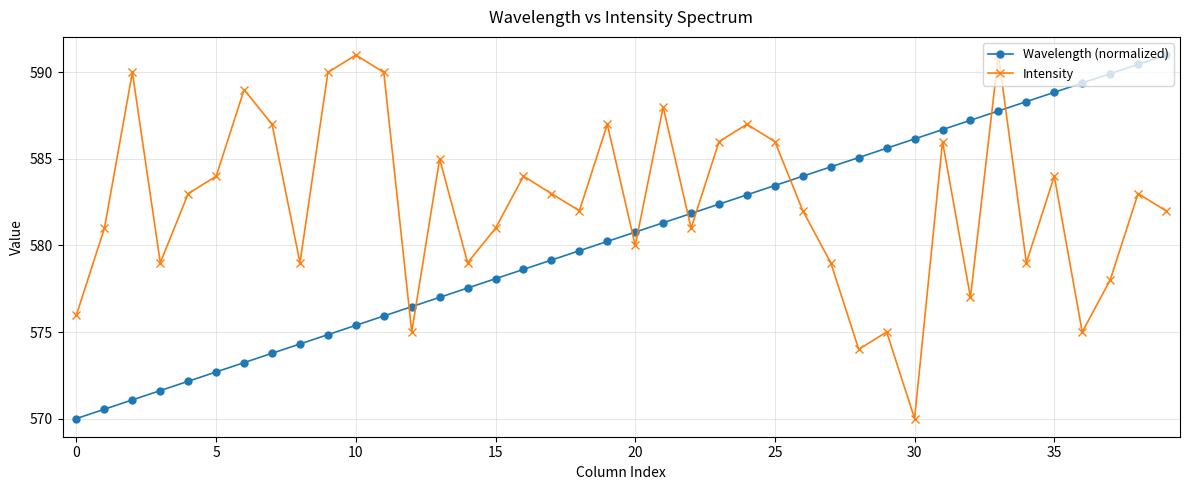

List the series in order of their overall mean, highest first.

Intensity, Wavelength (normalized)